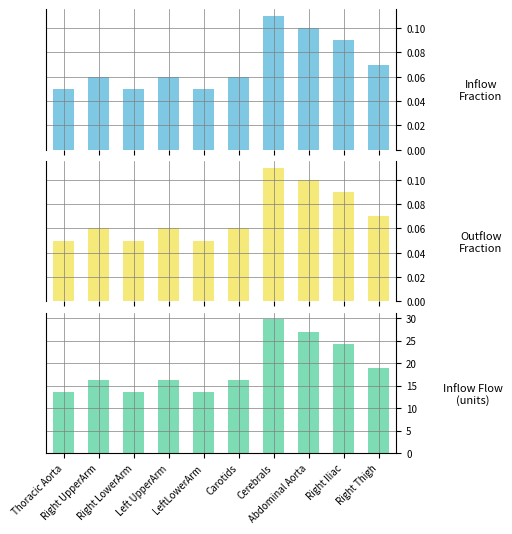

What is the difference between the Outflow Fraction values at Cerebrals and Left UpperArm?

0.1